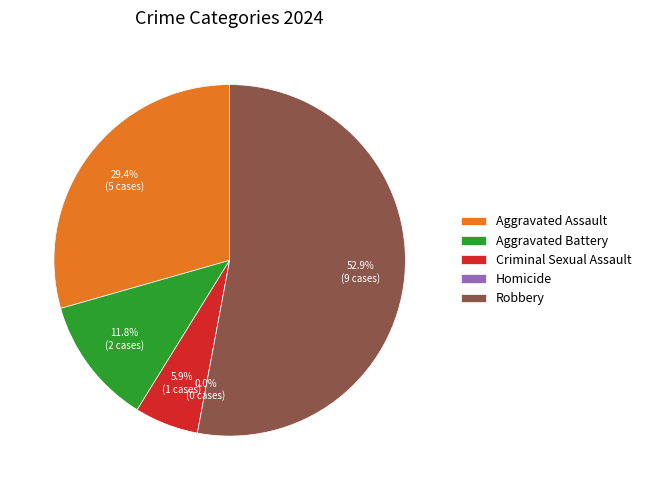

Rank the categories by value from highest to lowest.

Robbery, Aggravated Assault, Aggravated Battery, Criminal Sexual Assault, Homicide